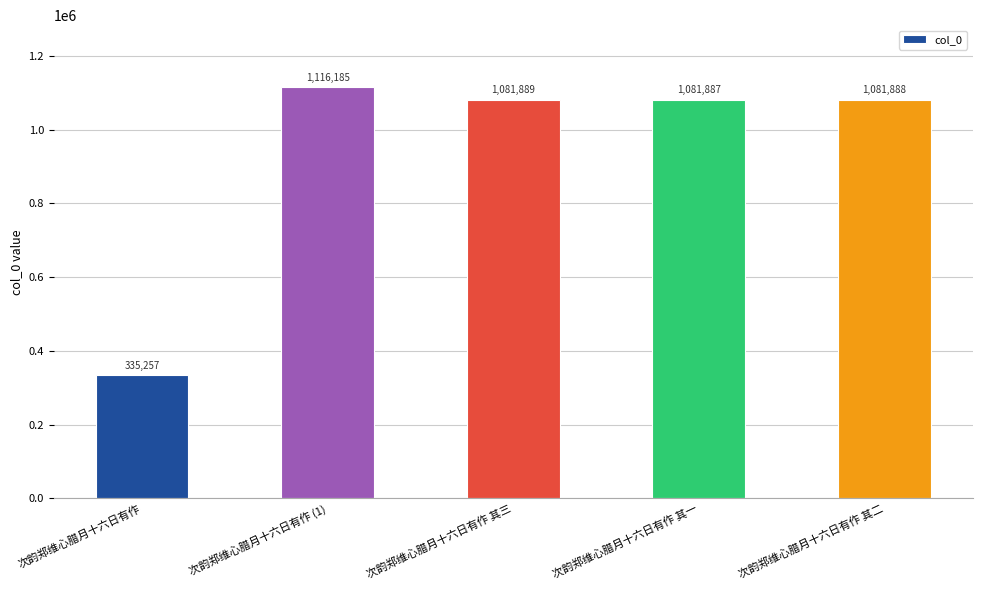

How many categories are shown in the chart?

5